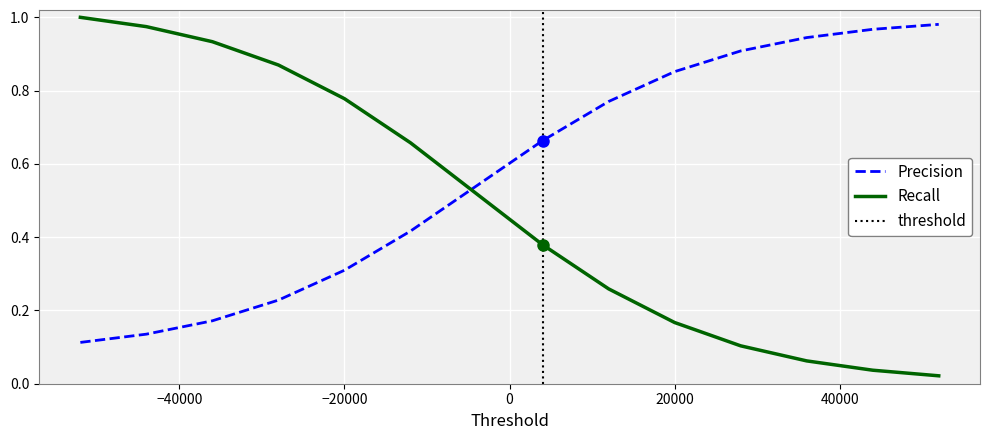

True or false: Row Index and Unnamed: 0 intersect in this chart.

True